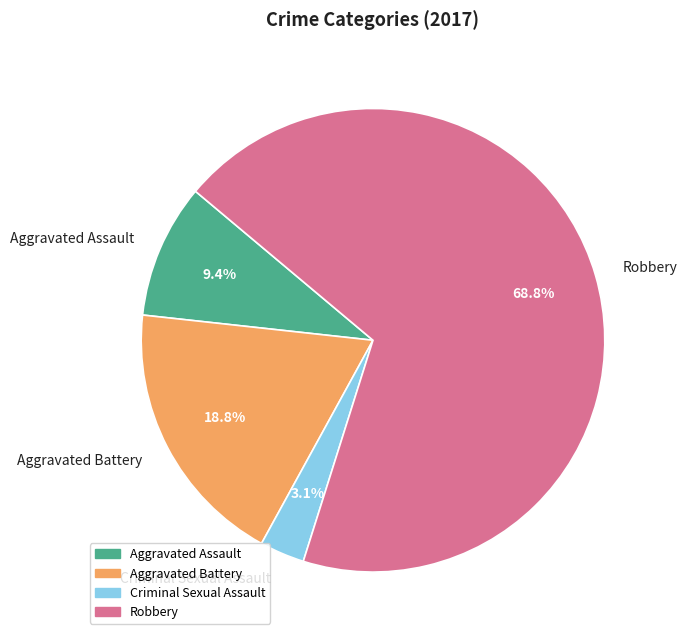

Is there a majority slice in this chart?

Yes